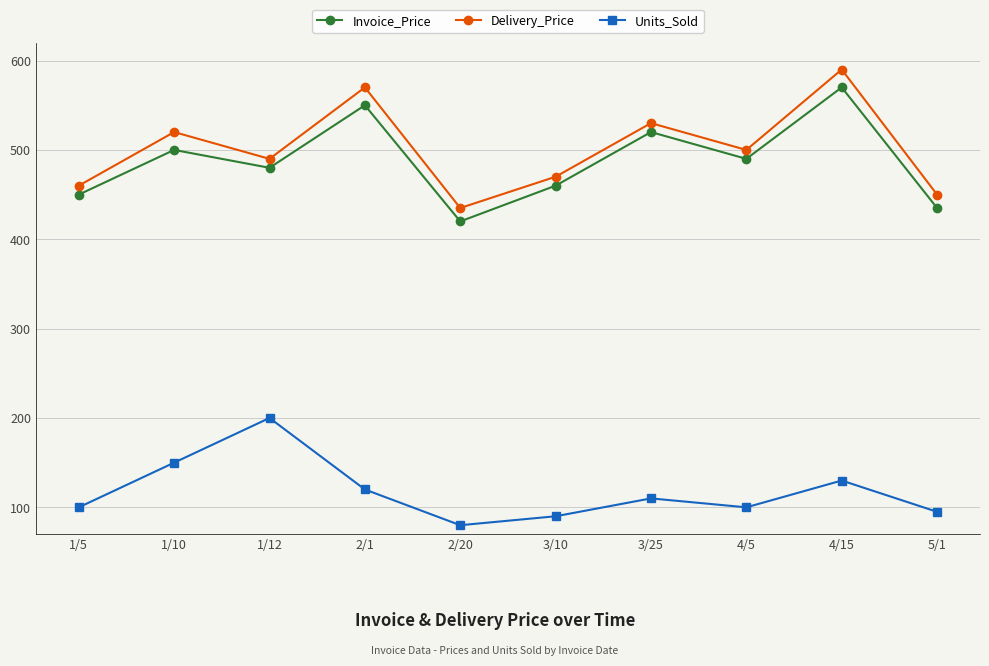

At how many categories does at least one series exceed 173?

10